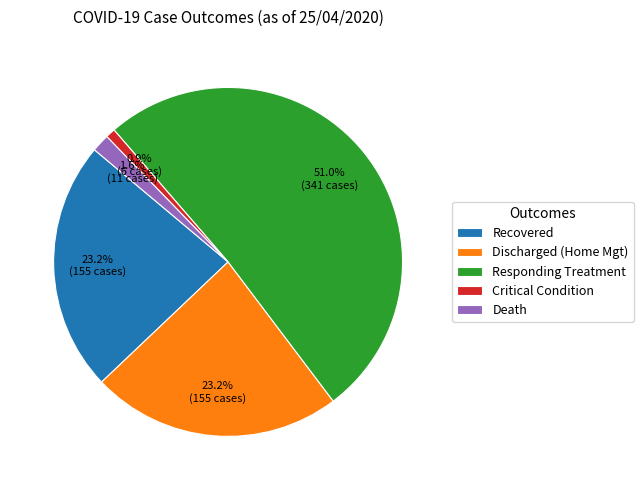

Combined, do Death and Discharged (Home Mgt) account for over 50%?

No